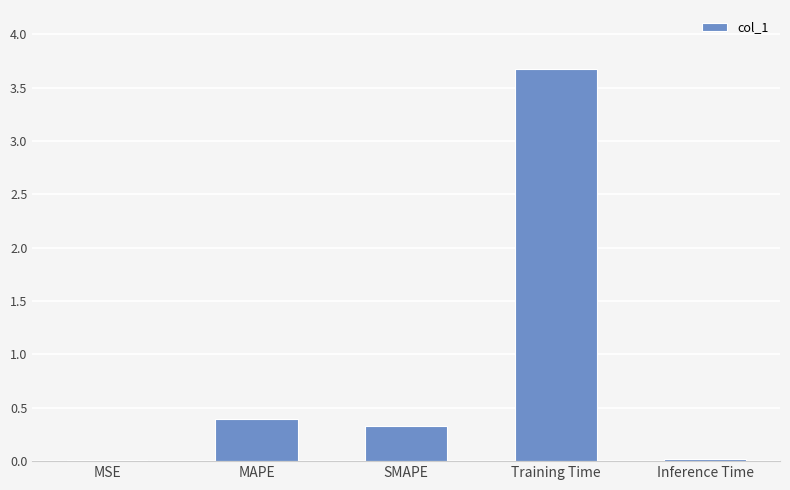

The chart shows a value of 0.0 at Inference Time. True or false?

True